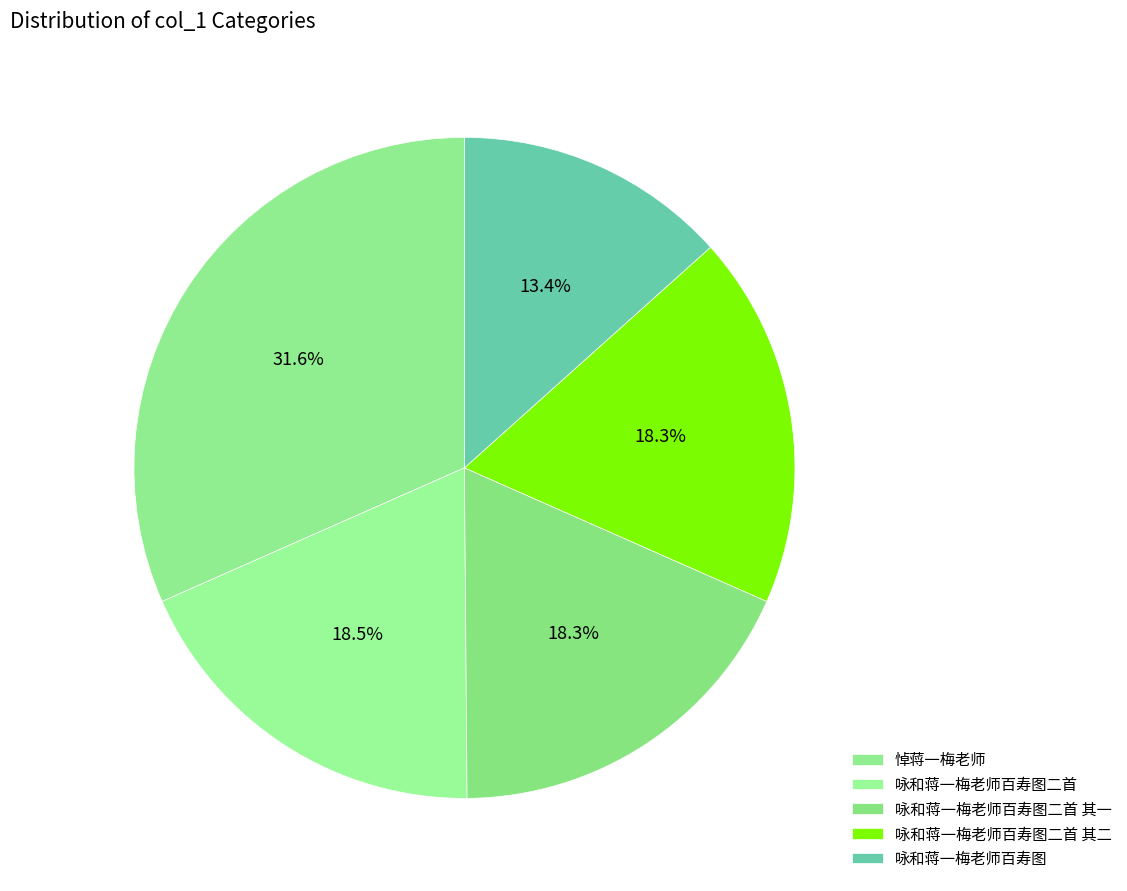

Count the number of slices in the pie.

5